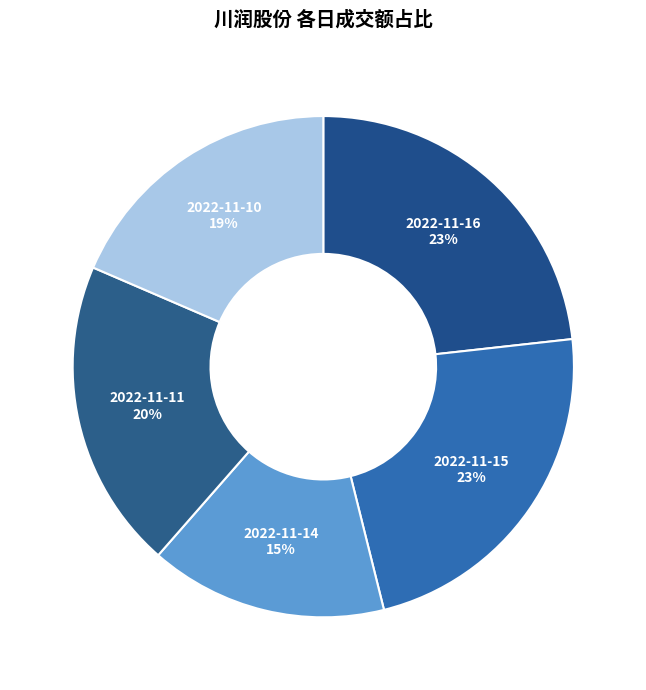

To the nearest percent, what percentage of the pie is 2022-11-10?

19%